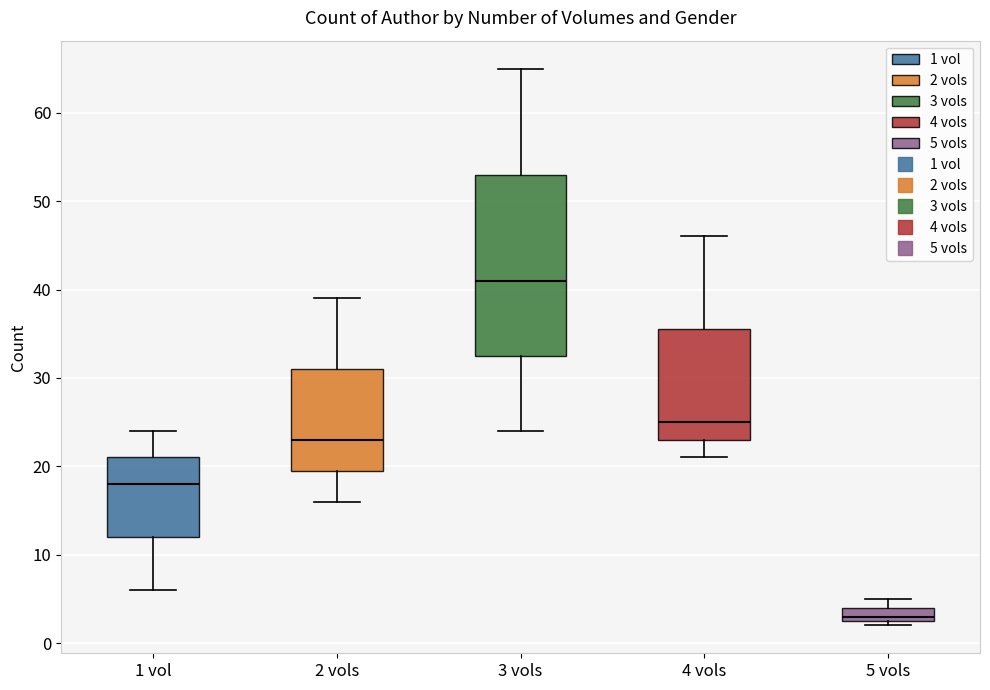

Reading left to right, read every box against the y-axis: the position of its median line, the range the box covers, and the ends of its whiskers. The values are not printed on the chart, so give them approximately, as read against the axis.

1 vol: median 18, box 12 to 21, whiskers 6 to 24
2 vols: median 23, box 20 to 31, whiskers 16 to 39
3 vols: median 41, box 33 to 53, whiskers 24 to 65
4 vols: median 25, box 23 to 36, whiskers 21 to 46
5 vols: median 3 (just above the box's lower edge), box 3 to 4, whiskers 2 to 5